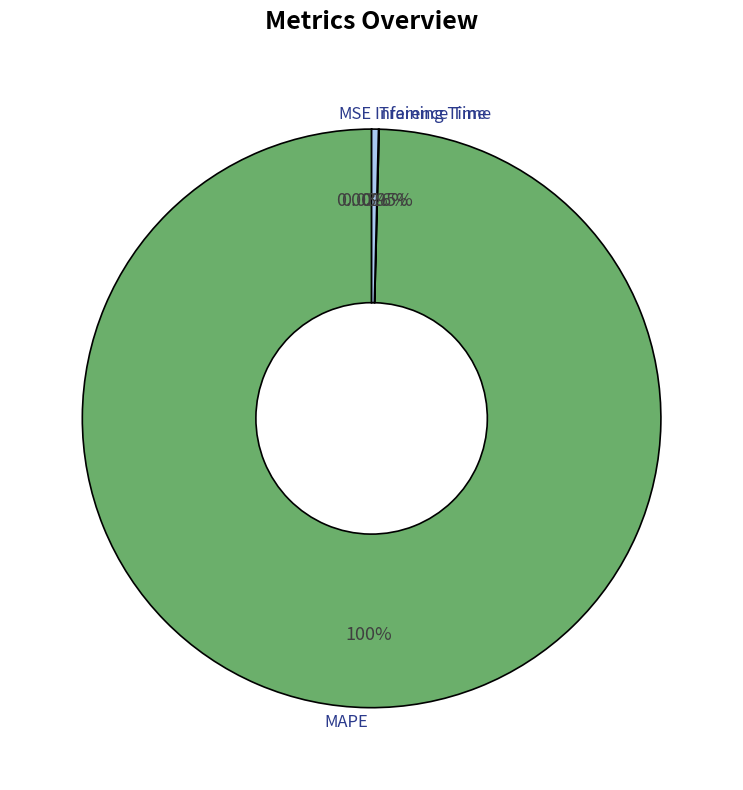

Is there any slice that represents more than half of the pie?

Yes